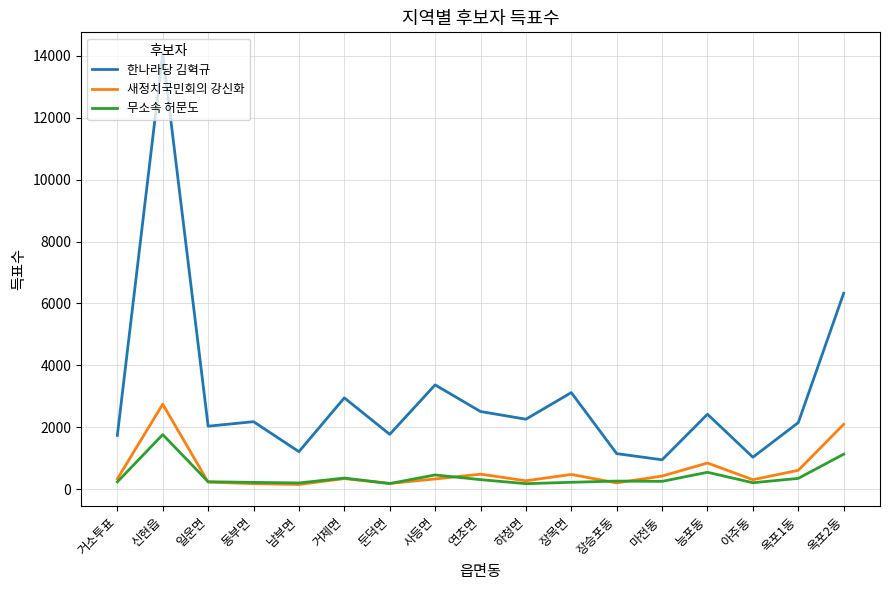

What is the lowest value of the 한나라당 김혁규 series?

952